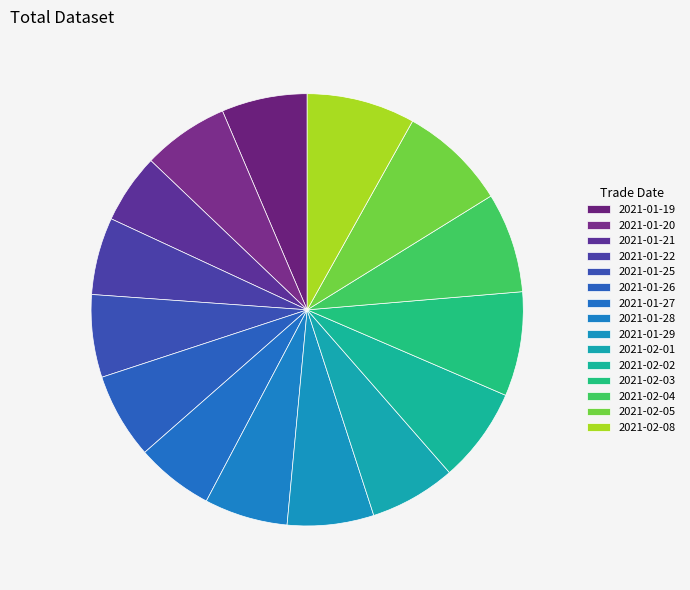

What is the ratio of the value at 2021-02-04 to the value at 2021-01-25?

1.2